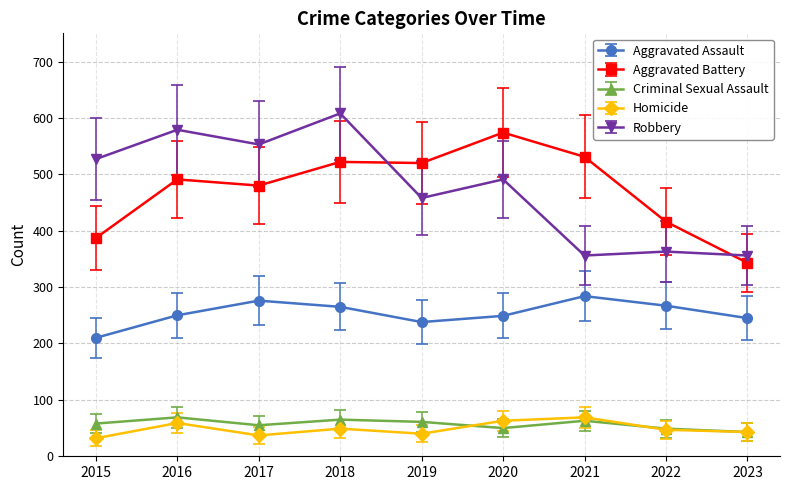

What are all the series names shown in the legend?

Aggravated Assault, Aggravated Battery, Criminal Sexual Assault, Homicide, Robbery